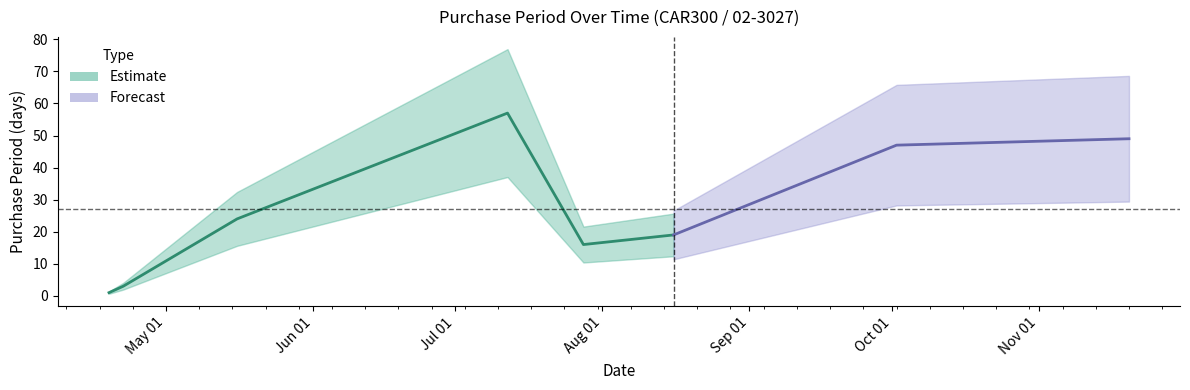

Reading left to right, extract all data points from this chart.

1	3	24	57	16	19	47	49